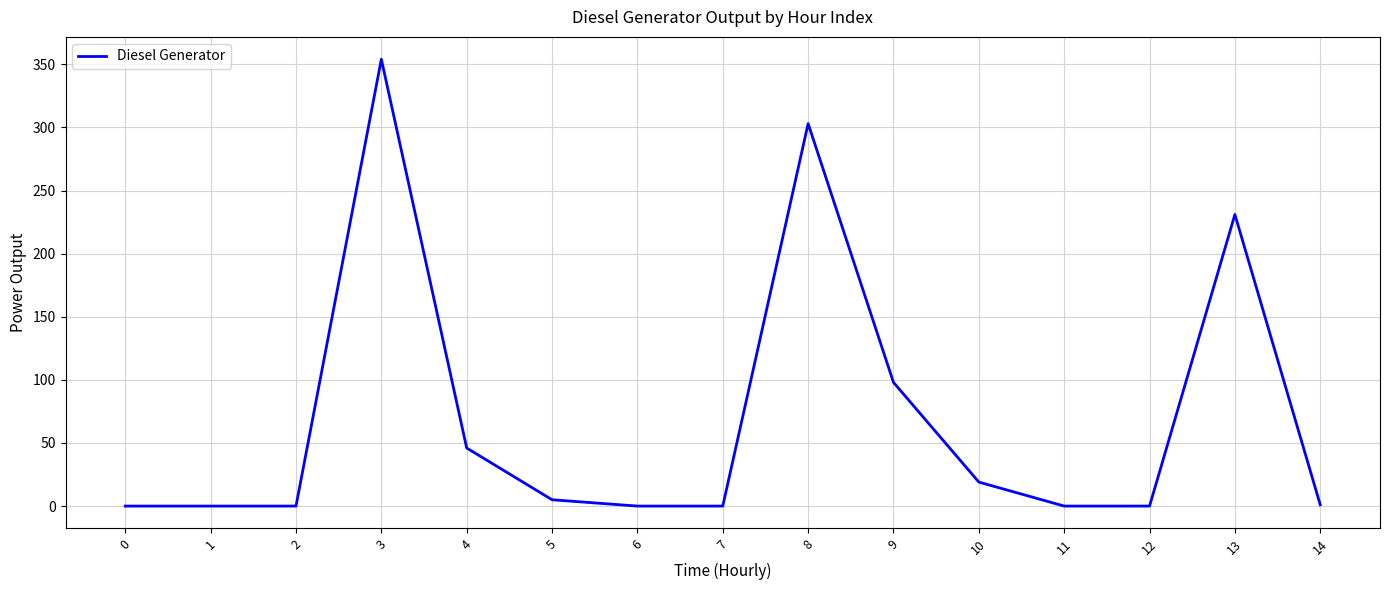

What is the difference between the maximum and minimum values?

354